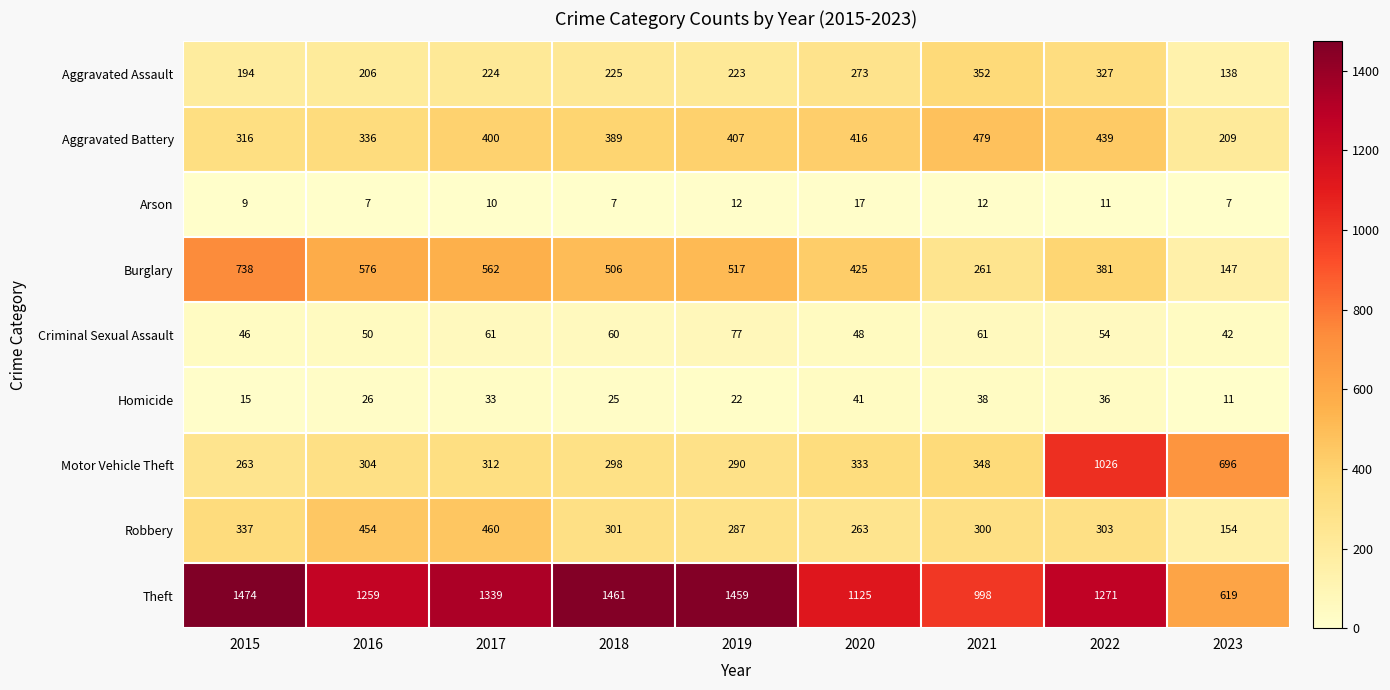

Which series changed the most between 2015 and 2019?

Burglary